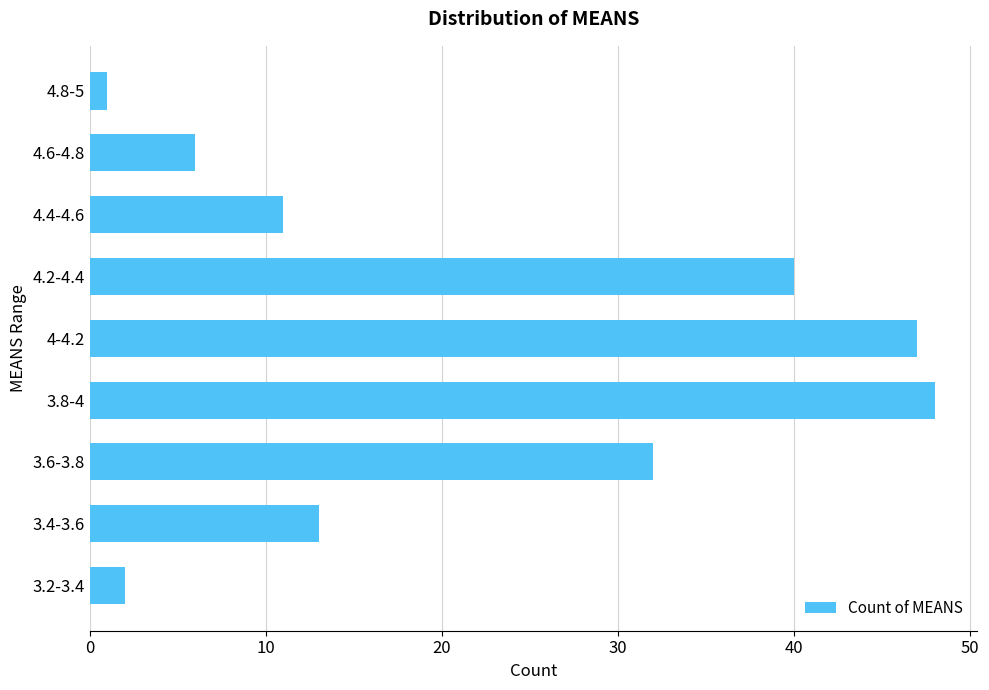

What is the change in value from 3.2-3.4 to 4.6-4.8?

+4